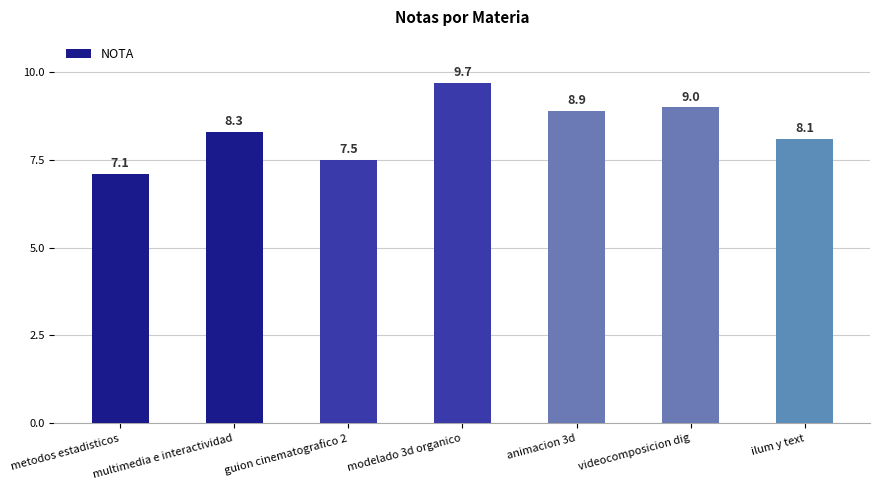

Count the number of values greater than 8.

5